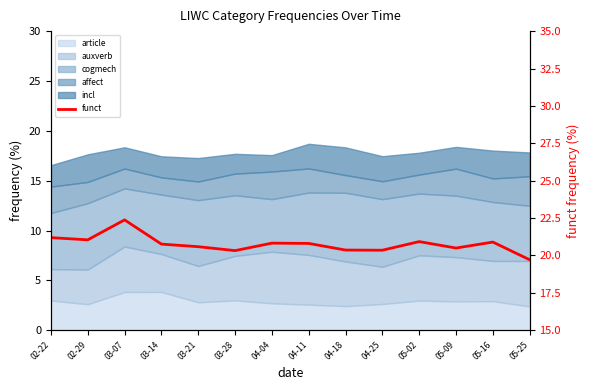

What is the difference between the maximum and minimum values?

2.7